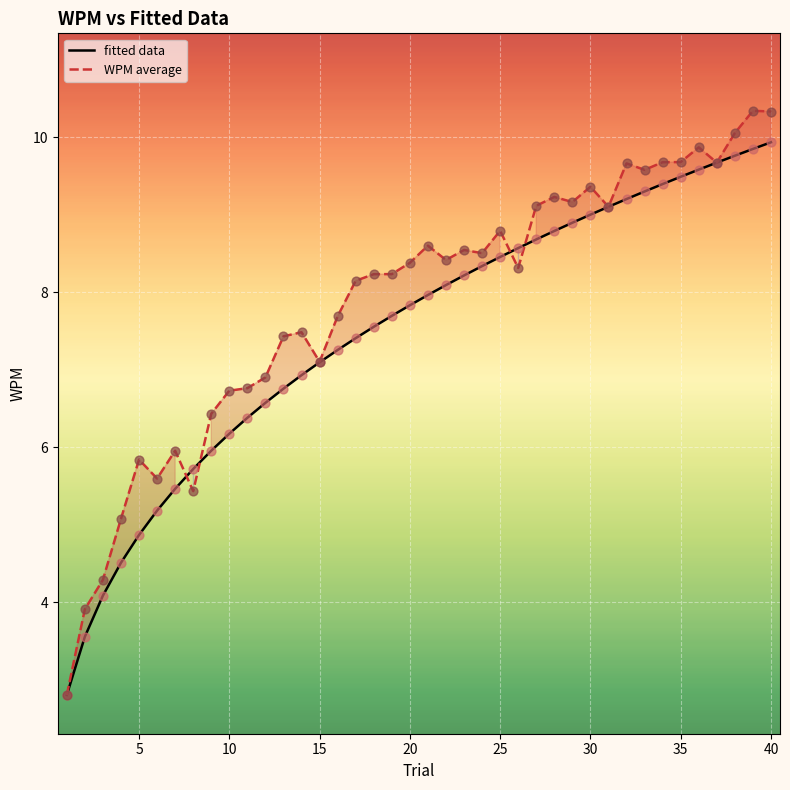

Which series has the largest total across all categories?

WPM average